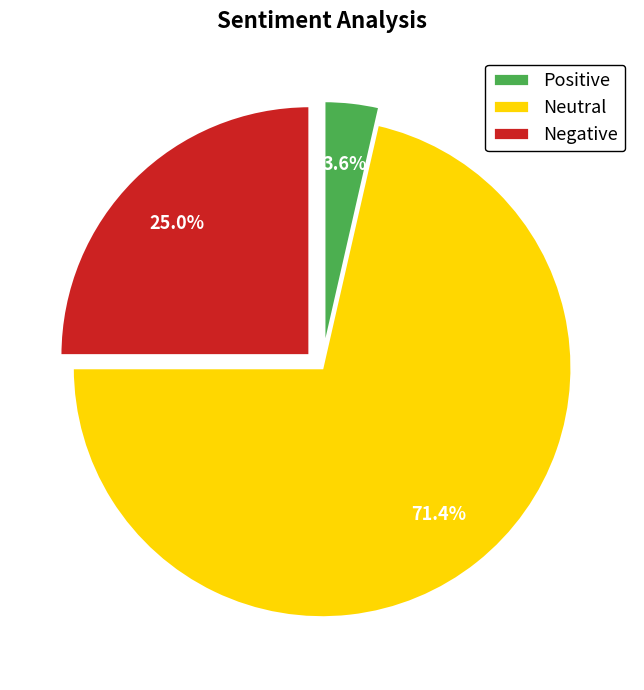

To the nearest percent, what is the difference between the largest and smallest slice percentages?

68%